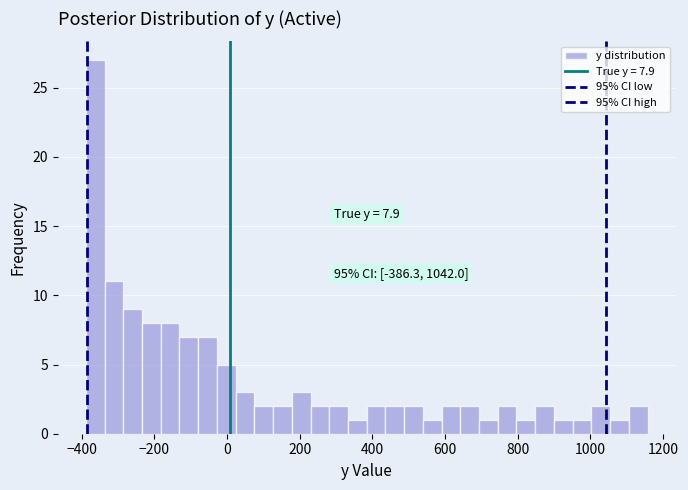

Read against the x-axis, roughly where is the centre of the tallest bar?

-360